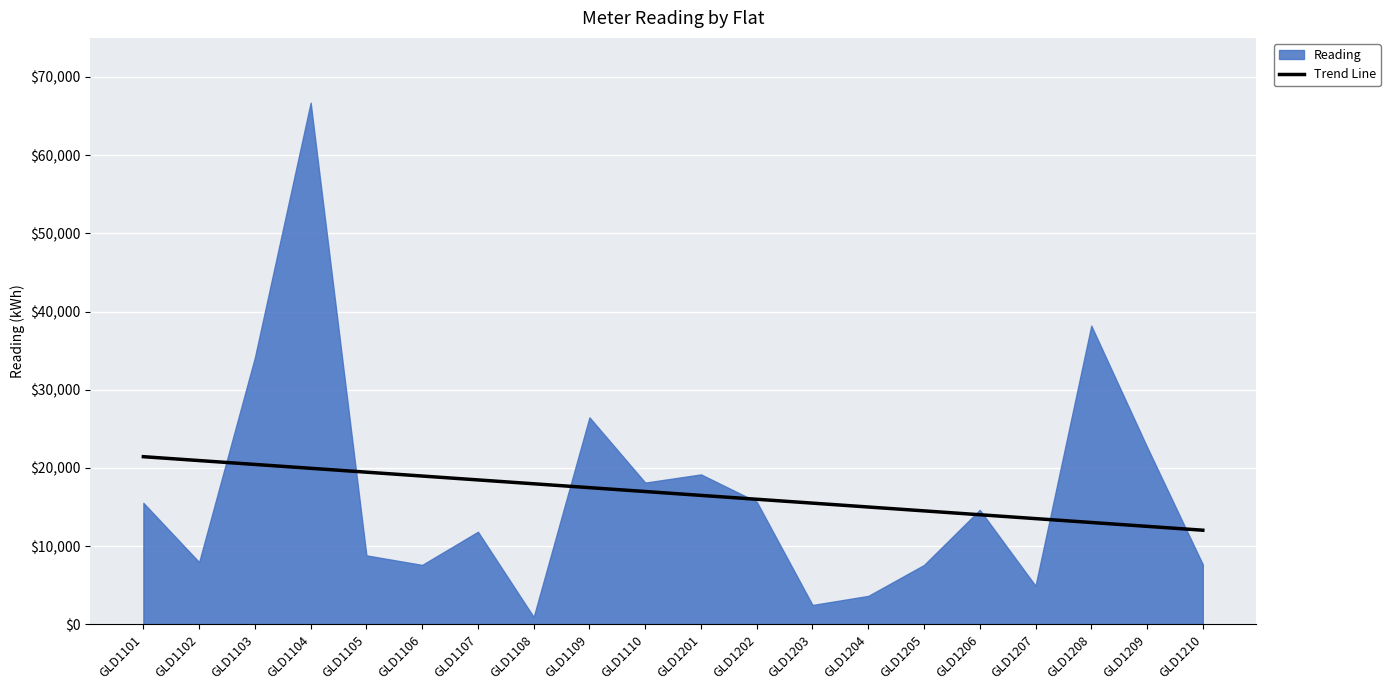

True or false: the data shows 7755.0 at GLD1101.

False